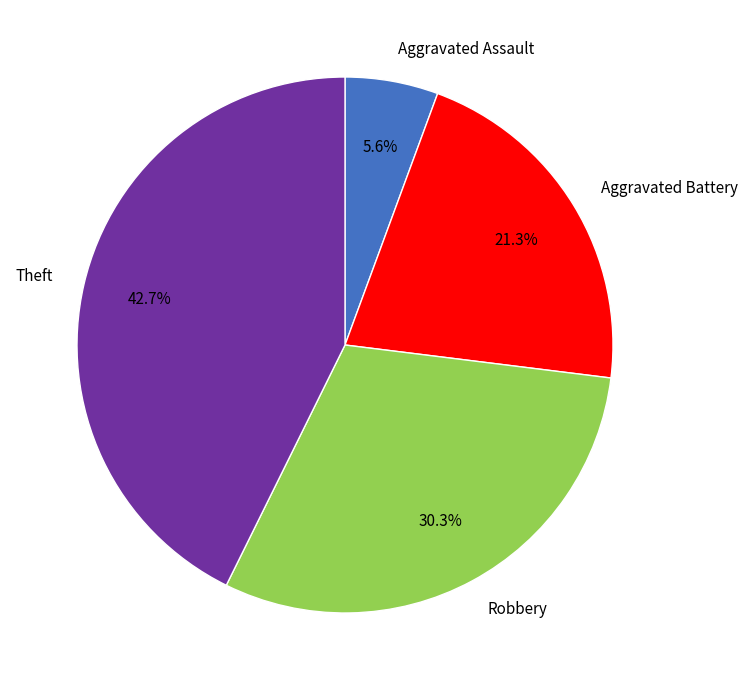

To the nearest percent, what percentage of the pie is Aggravated Assault?

6%